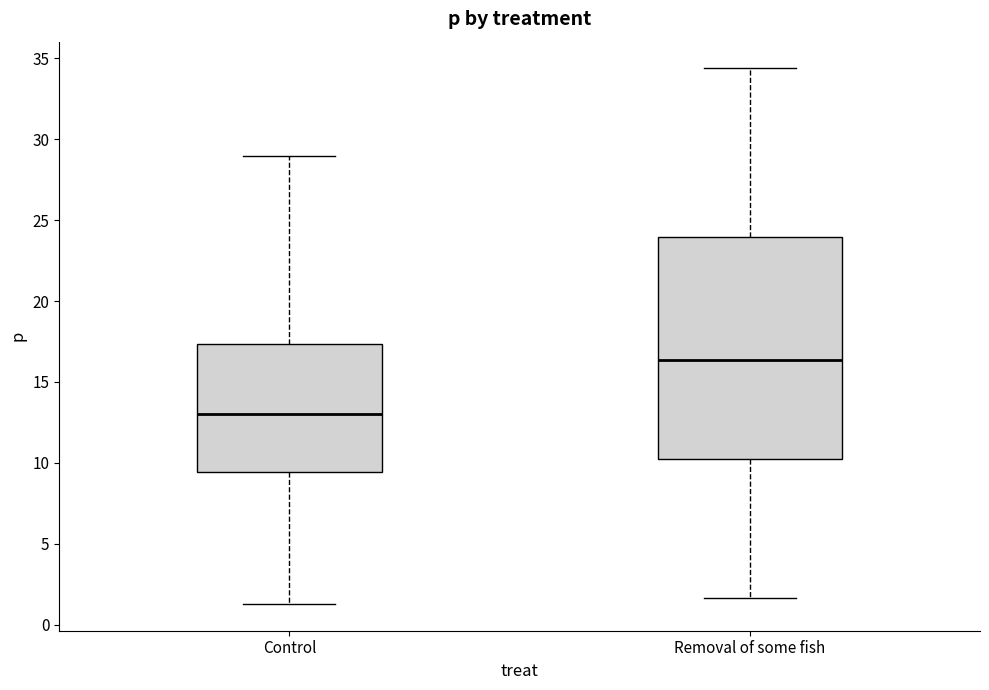

Where is the lower edge of the box for Removal of some fish on the y-axis? The values are not printed on the chart, so give them approximately, as read against the axis.

10.0